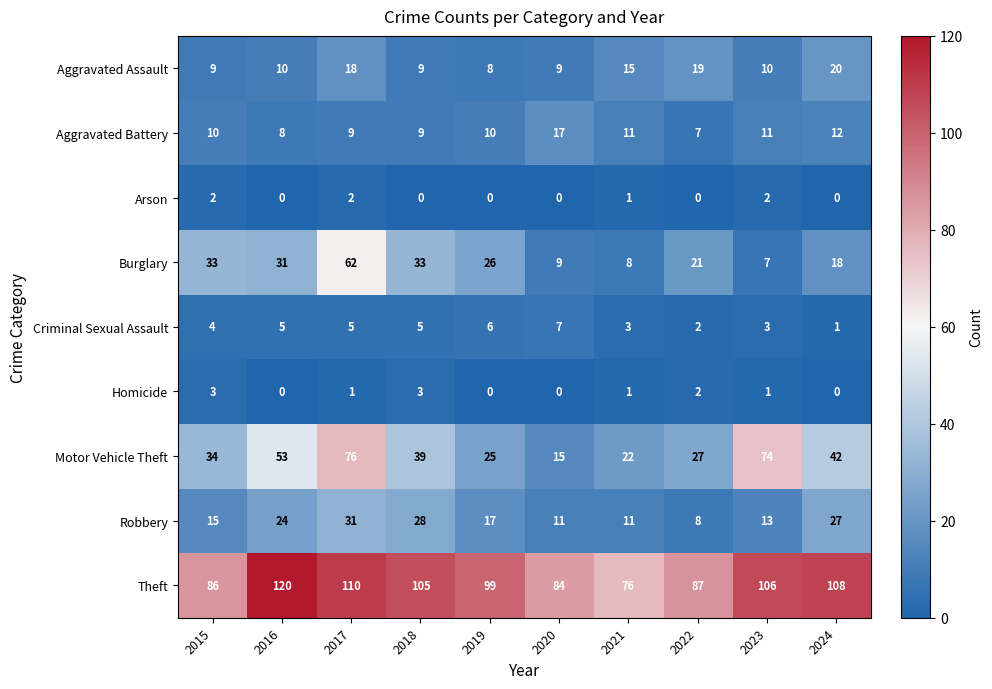

What is the average value of the Motor Vehicle Theft series?

41